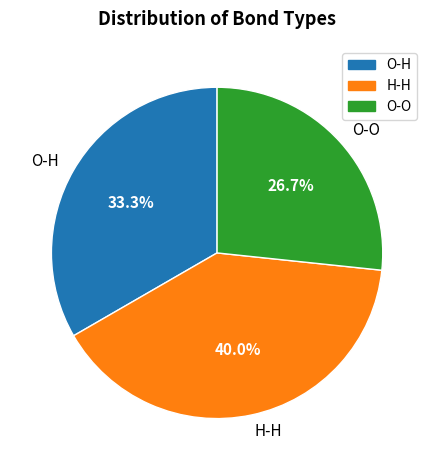

Is it true that O-O is 32% of the pie?

False